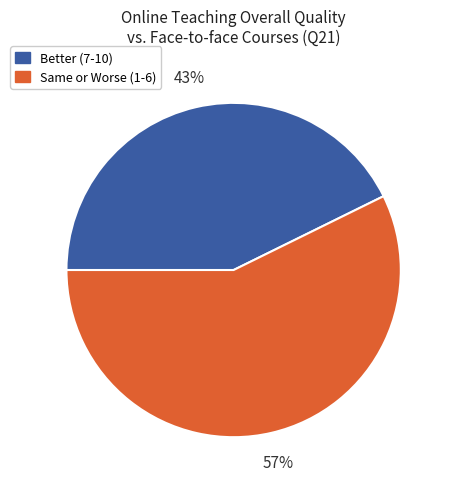

Count the number of slices in the pie.

2